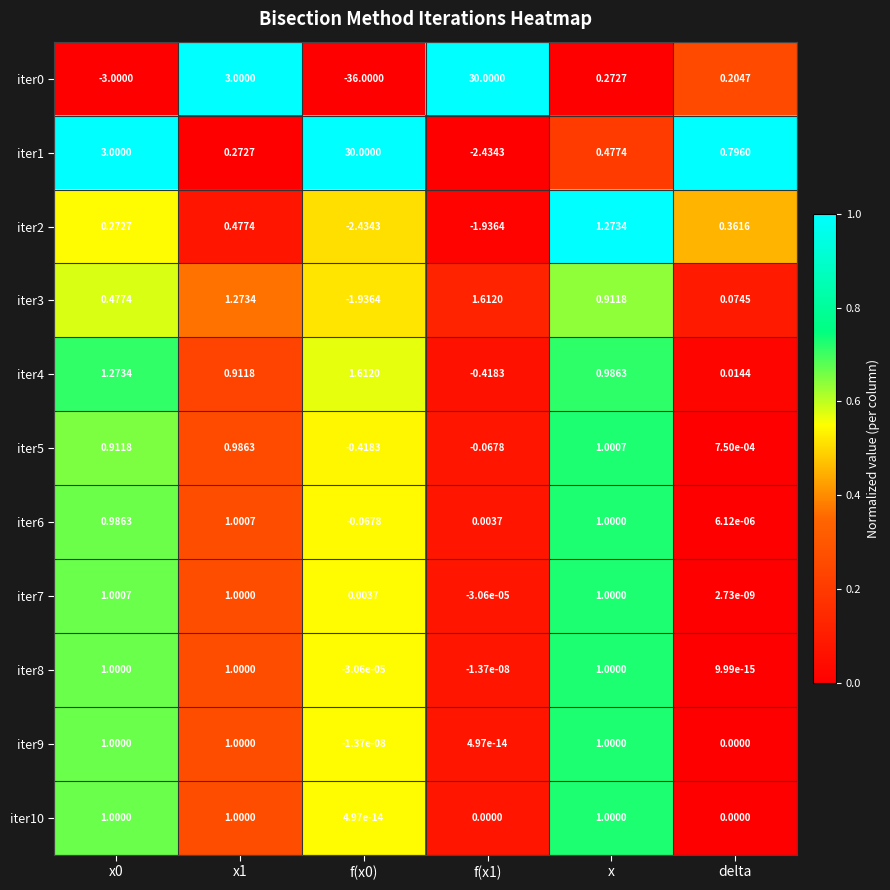

Is the value of iter3 at f(x0) greater than the value of iter7 at f(x1)?

No